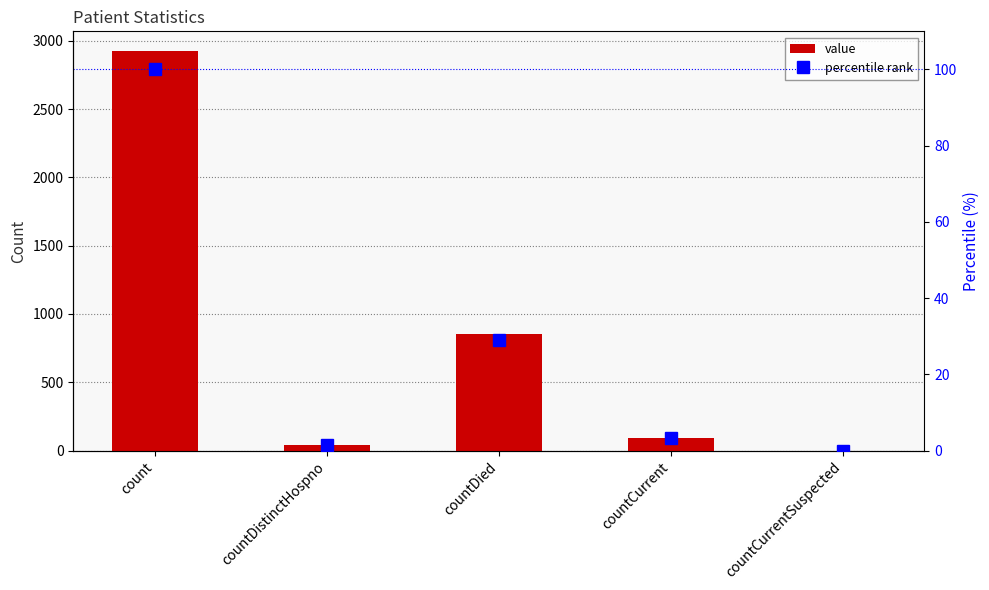

How many series are shown in this chart?

2